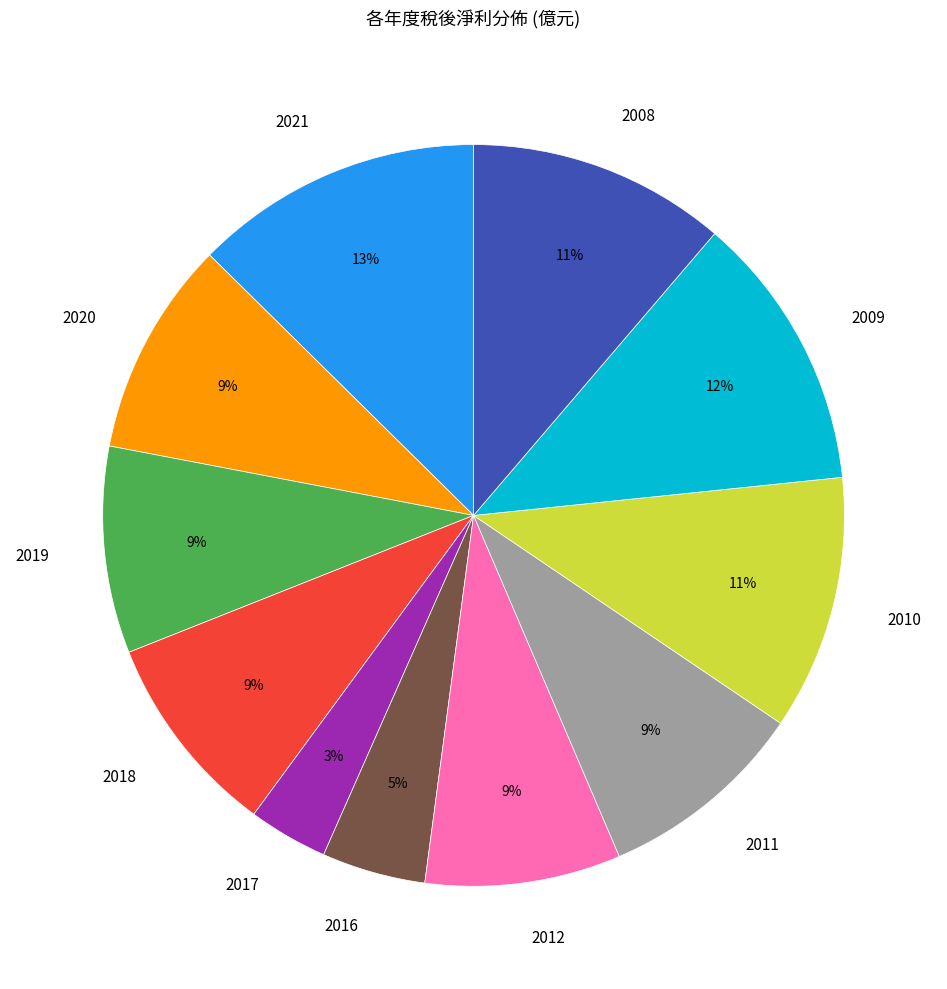

Is it true that 2019 is 19% of the pie?

False